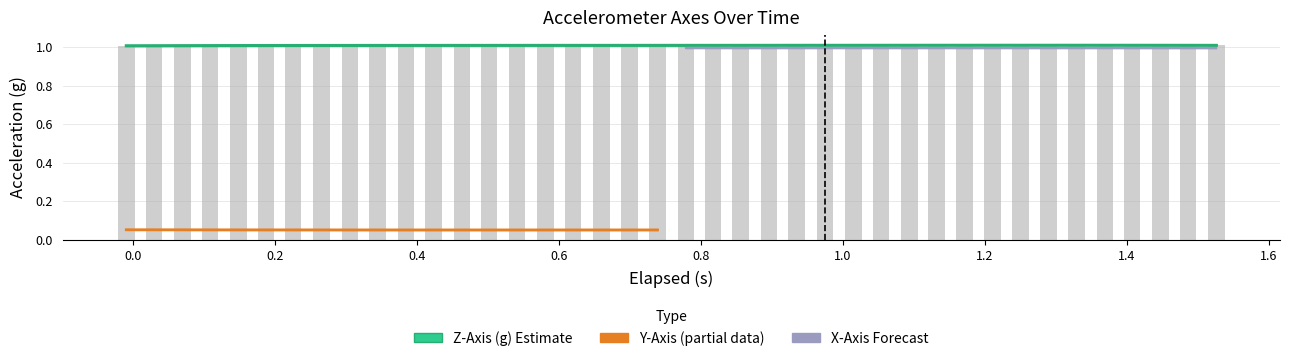

Which series has the widest spread of values?

Z-Axis (g)